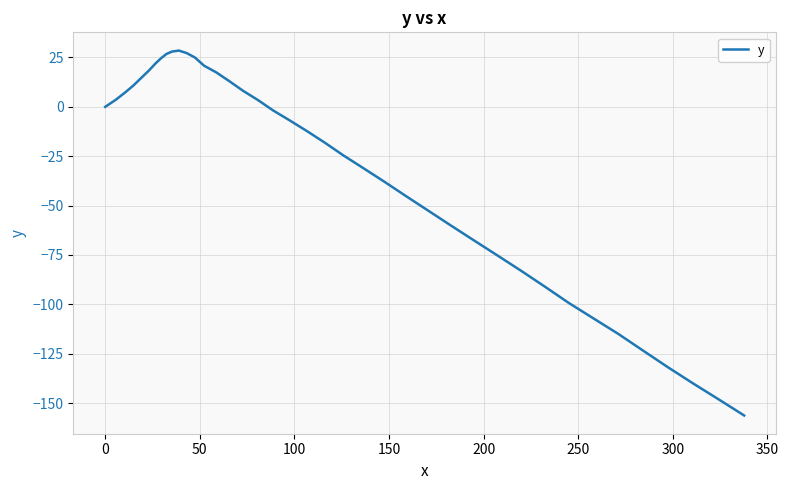

What is the maximum value shown in the chart?

28.5